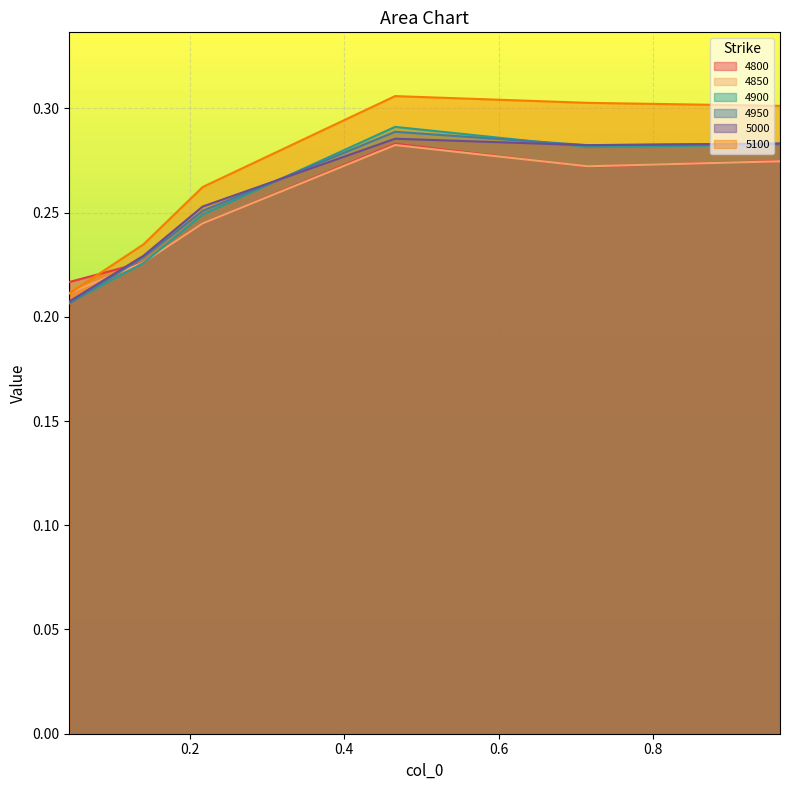

List the labels in order of 5000 value, smallest first.

0.04383561643835616, 0.1397260273972603, 0.2164383561643836, 0.7150684931506849, 0.9643835616438357, 0.4657534246575342